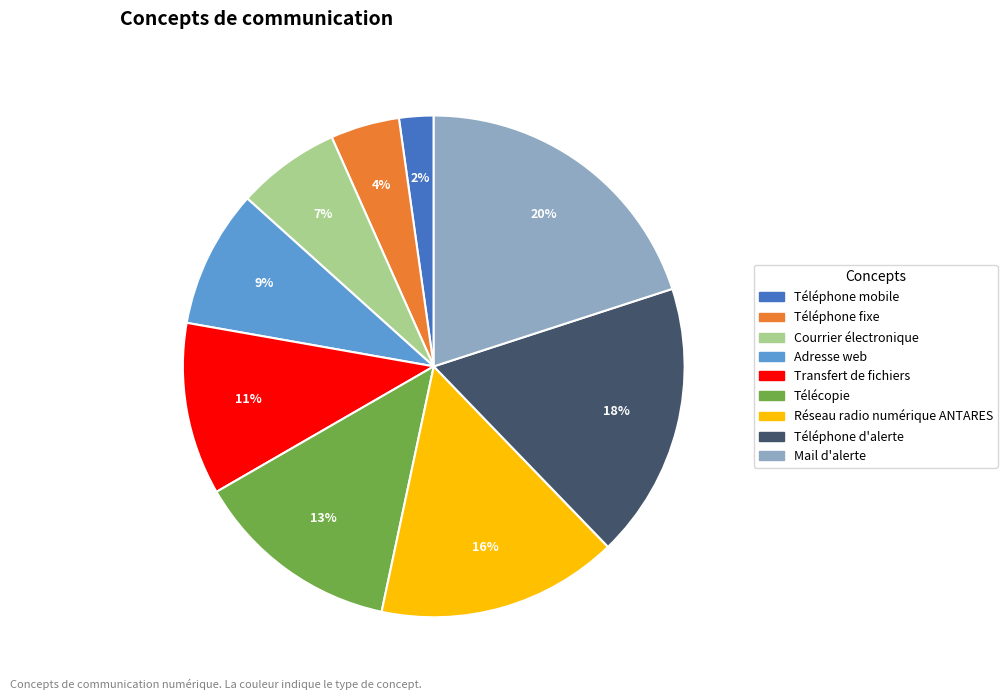

Which has a higher value, Téléphone mobile or Télécopie?

Télécopie